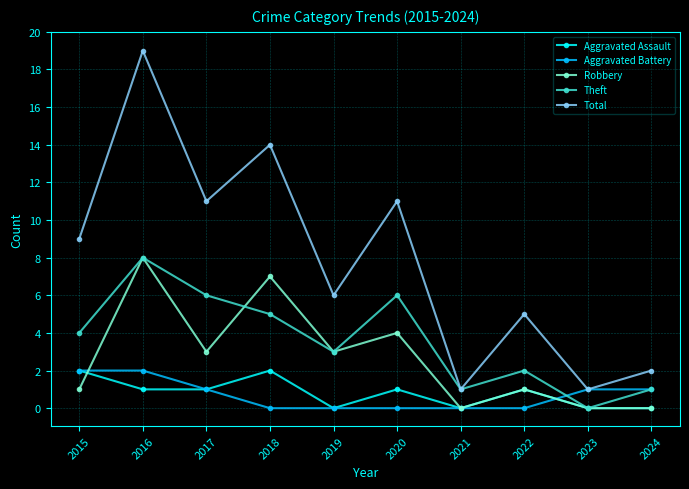

Is it true that Theft equals 6 at 2020?

True